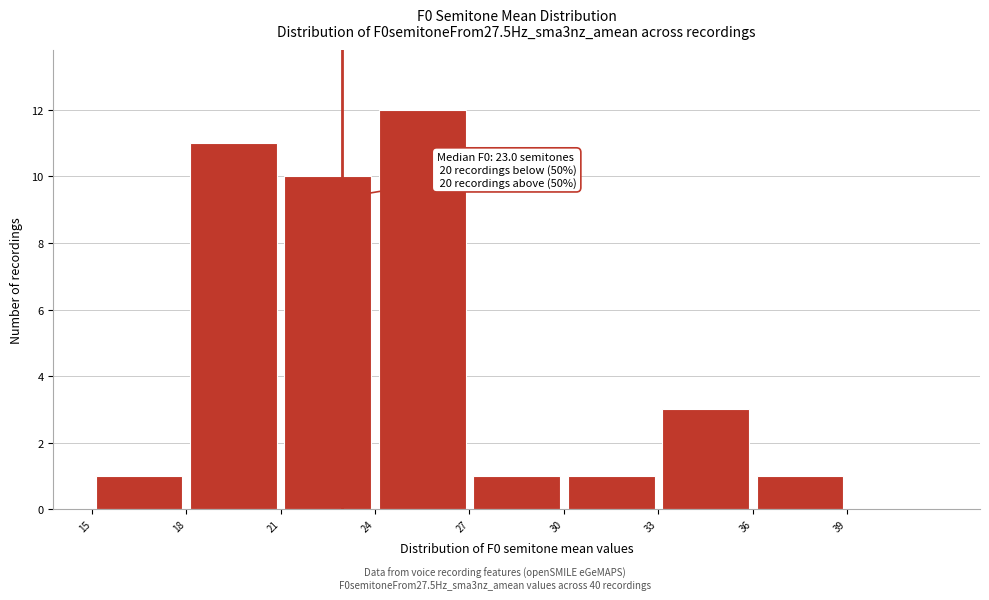

Which range on the x-axis has the tallest bar?

24 to 27